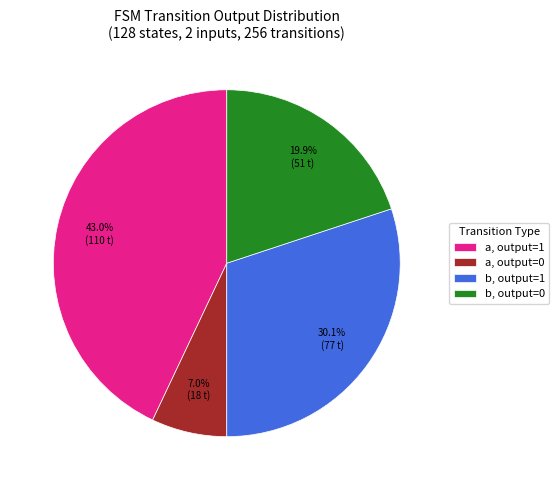

What portion of the pie excludes a, output=1?

57.0%